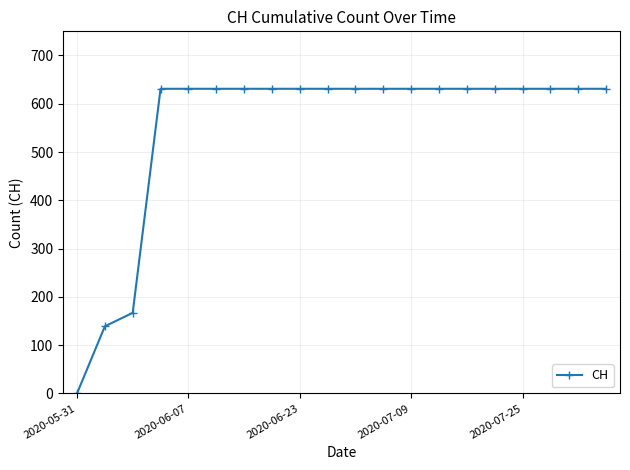

What is the greatest value displayed?

631